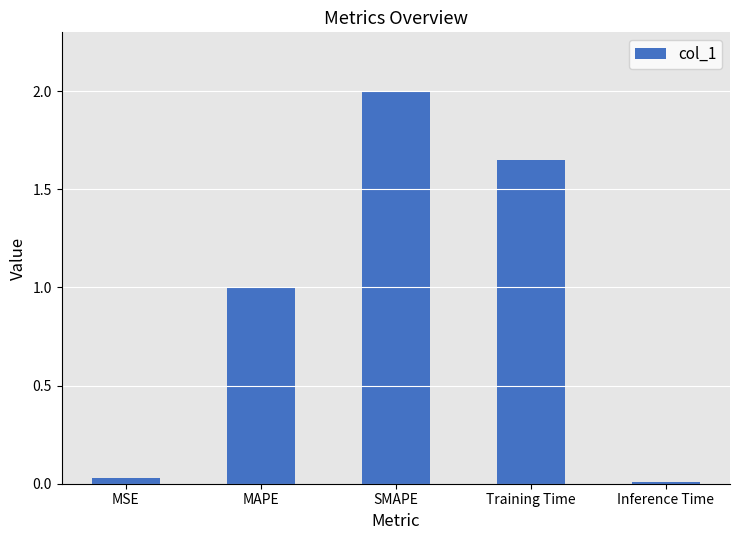

What is the label of the 4th bar from the right?

MAPE